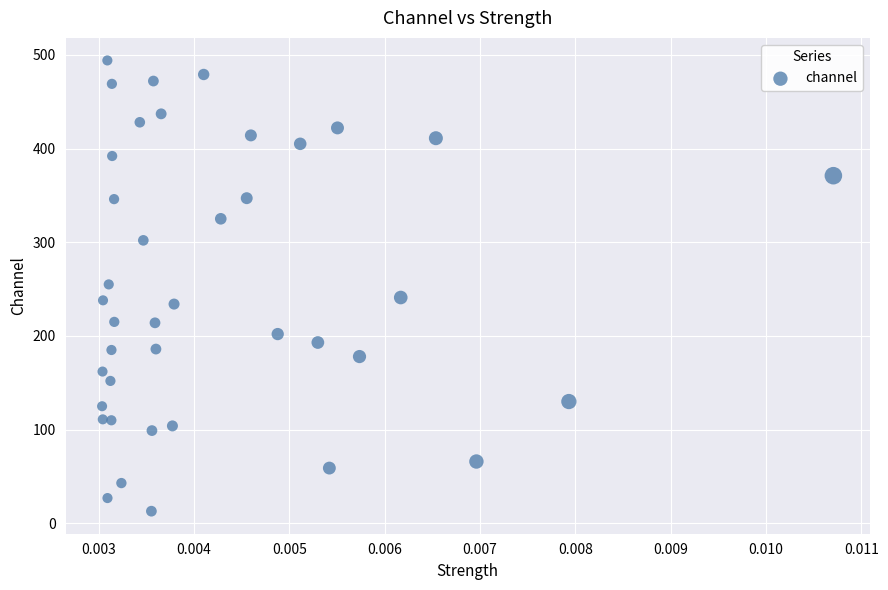

How many data points are displayed?

40